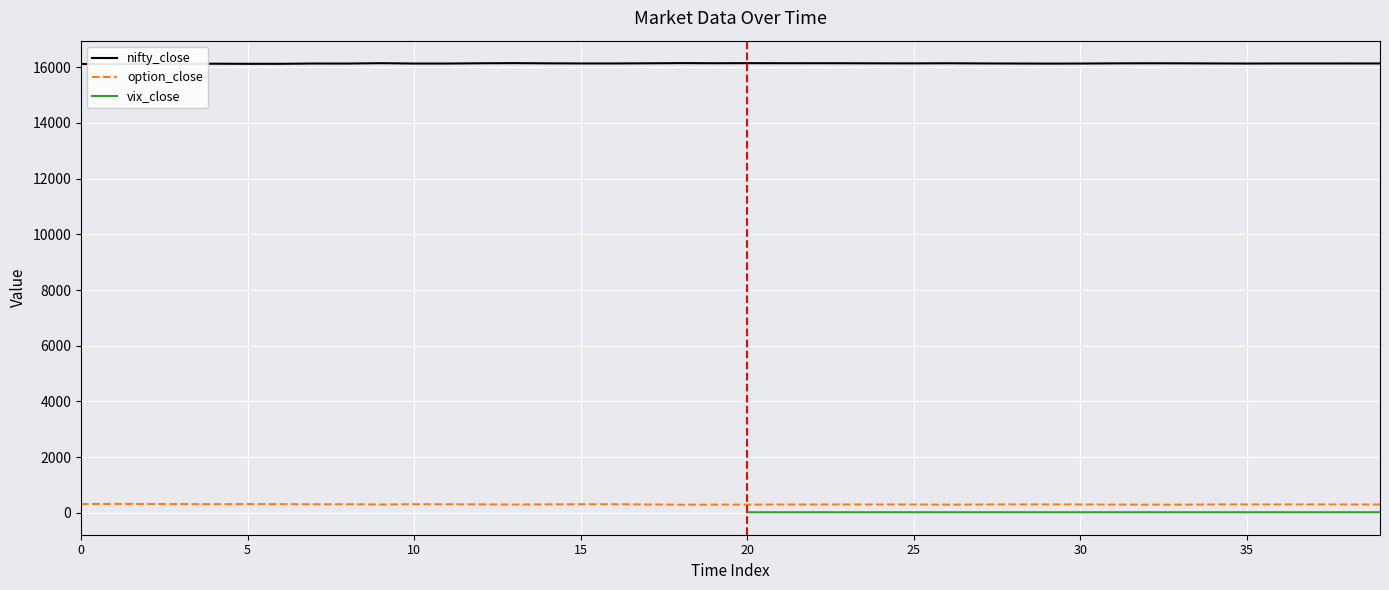

True or false: option_close and nifty_close cross at least once.

False